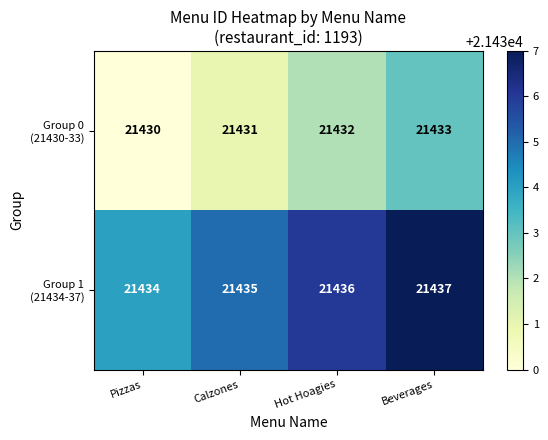

At which category does the chart reach its peak across all series?

Beverages